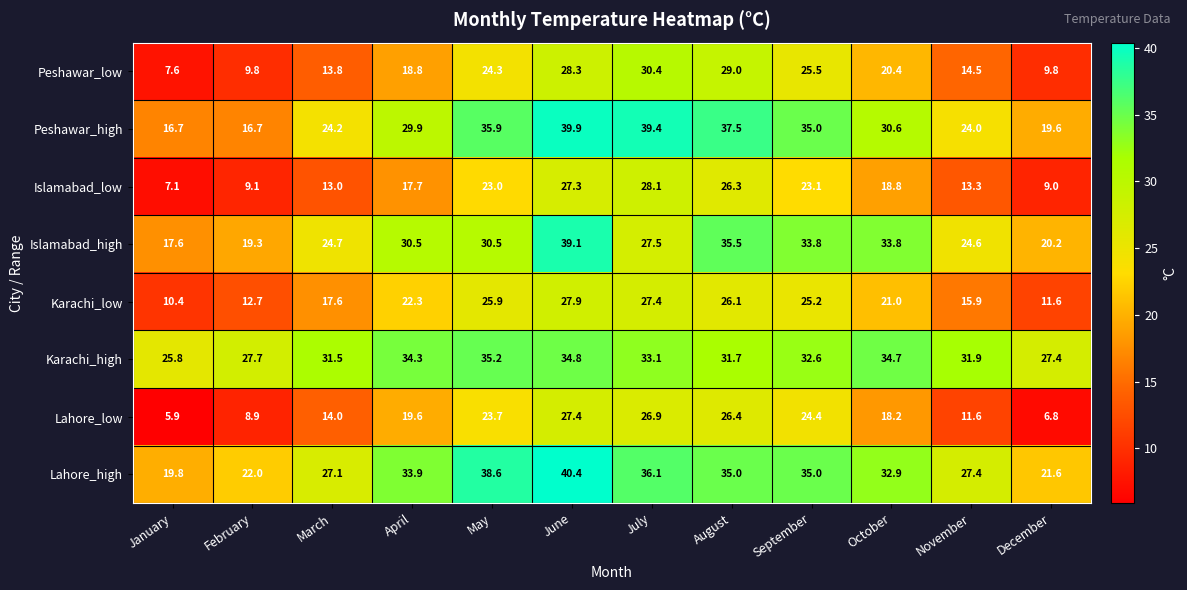

Is it true that Karachi_high equals 19.6 at November?

False